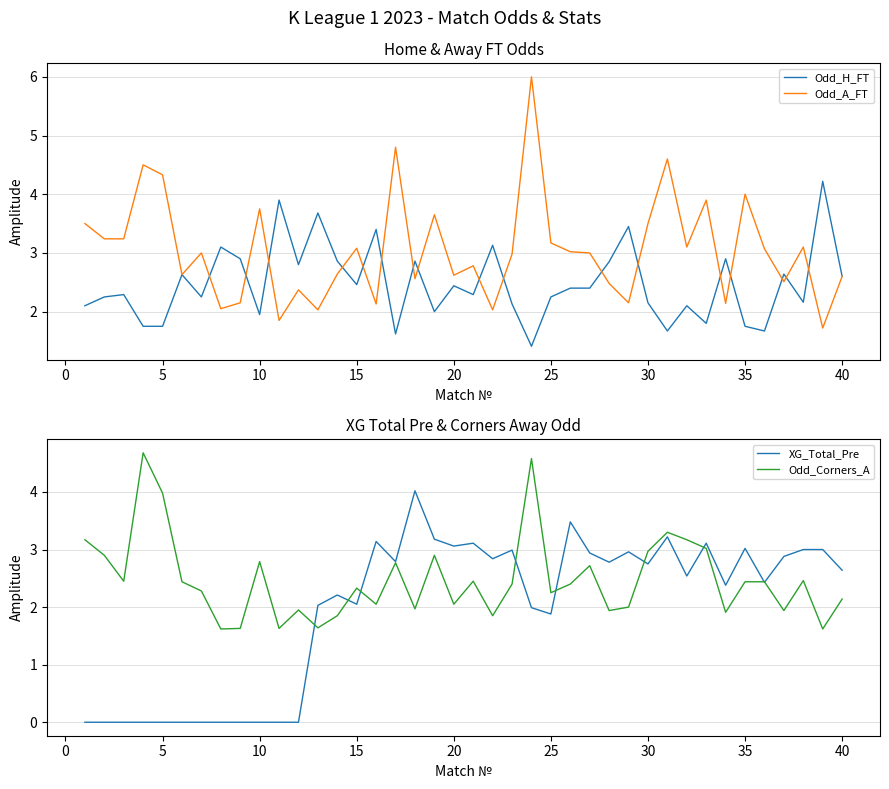

What is the average value of the Odd_Corners_A series?

2.5